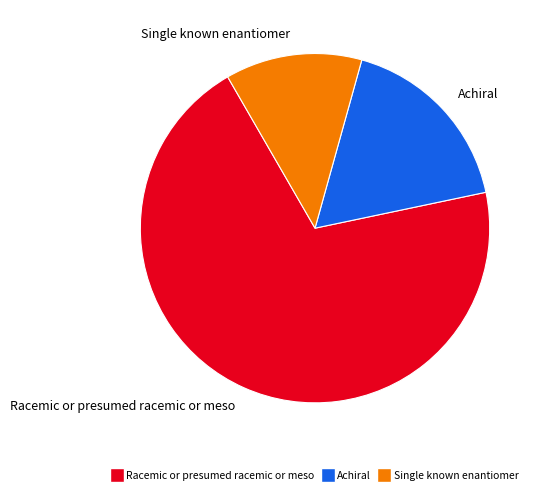

Rank the categories by value from highest to lowest.

Racemic or presumed racemic or meso, Achiral, Single known enantiomer